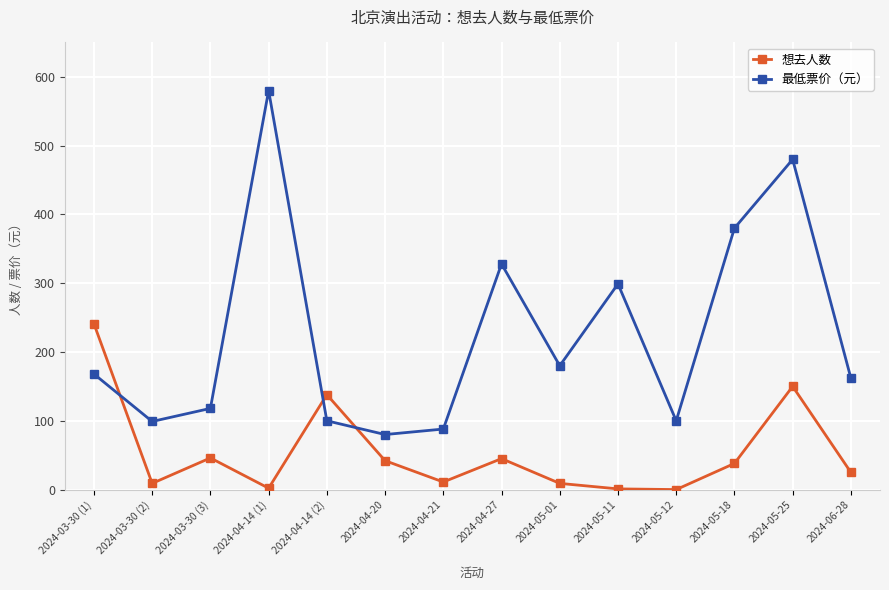

The value of 最低票价（元） at 2024-04-14 (2) is 100. True or false?

True